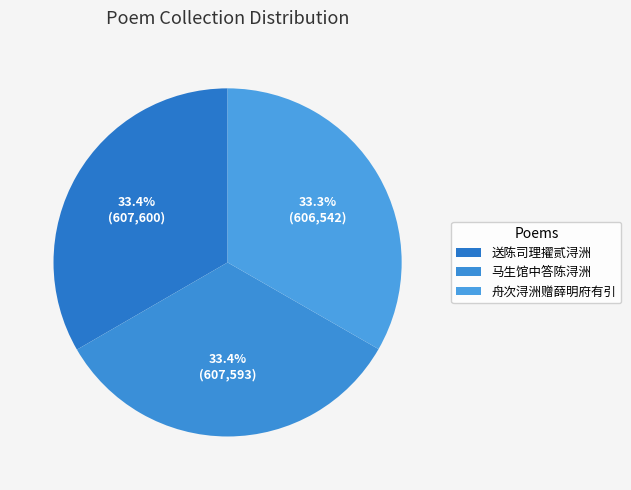

What is the change in value from 送陈司理擢贰浔洲 to 马生馆中答陈浔洲?

-7